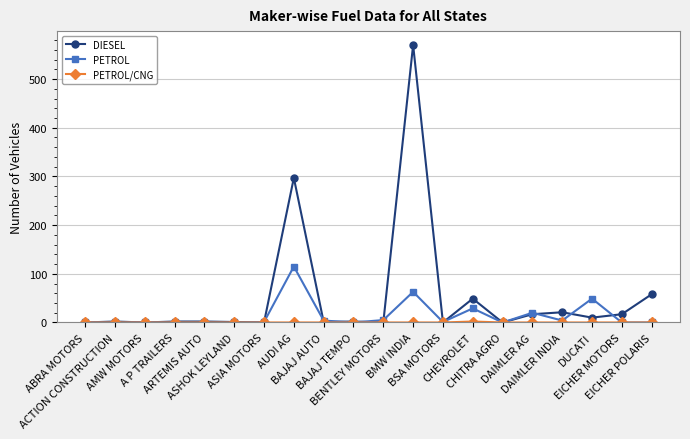

Which series has the largest total across all categories?

DIESEL